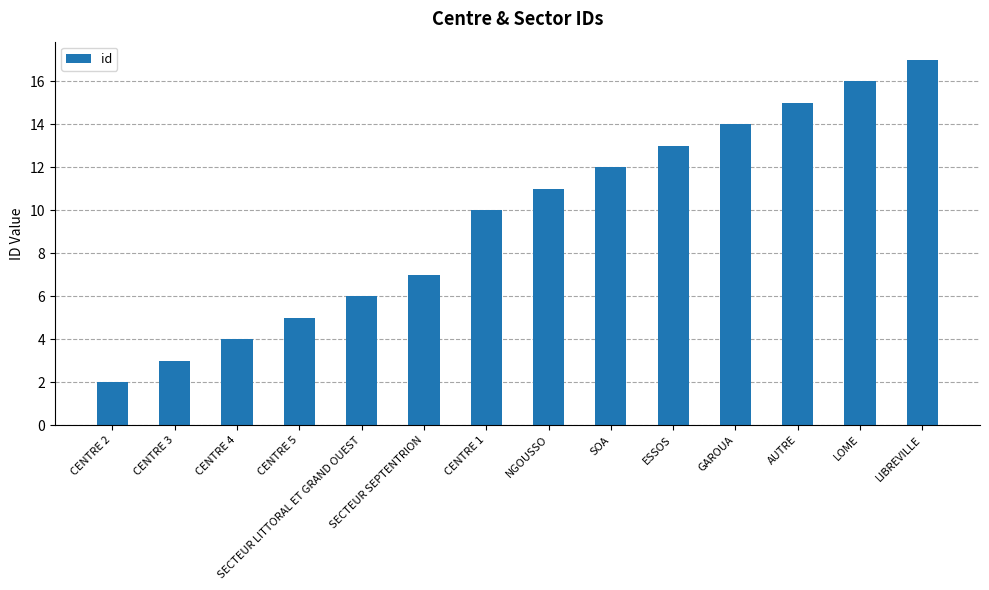

Reading left to right, transcribe all the data shown in this chart.

CENTRE 2=2	CENTRE 3=3	CENTRE 4=4	CENTRE 5=5	SECTEUR LITTORAL ET GRAND OUEST=6	SECTEUR SEPTENTRION=7	CENTRE 1=10	NGOUSSO=11	SOA=12	ESSOS=13	GAROUA=14	AUTRE=15	LOME=16	LIBREVILLE=17